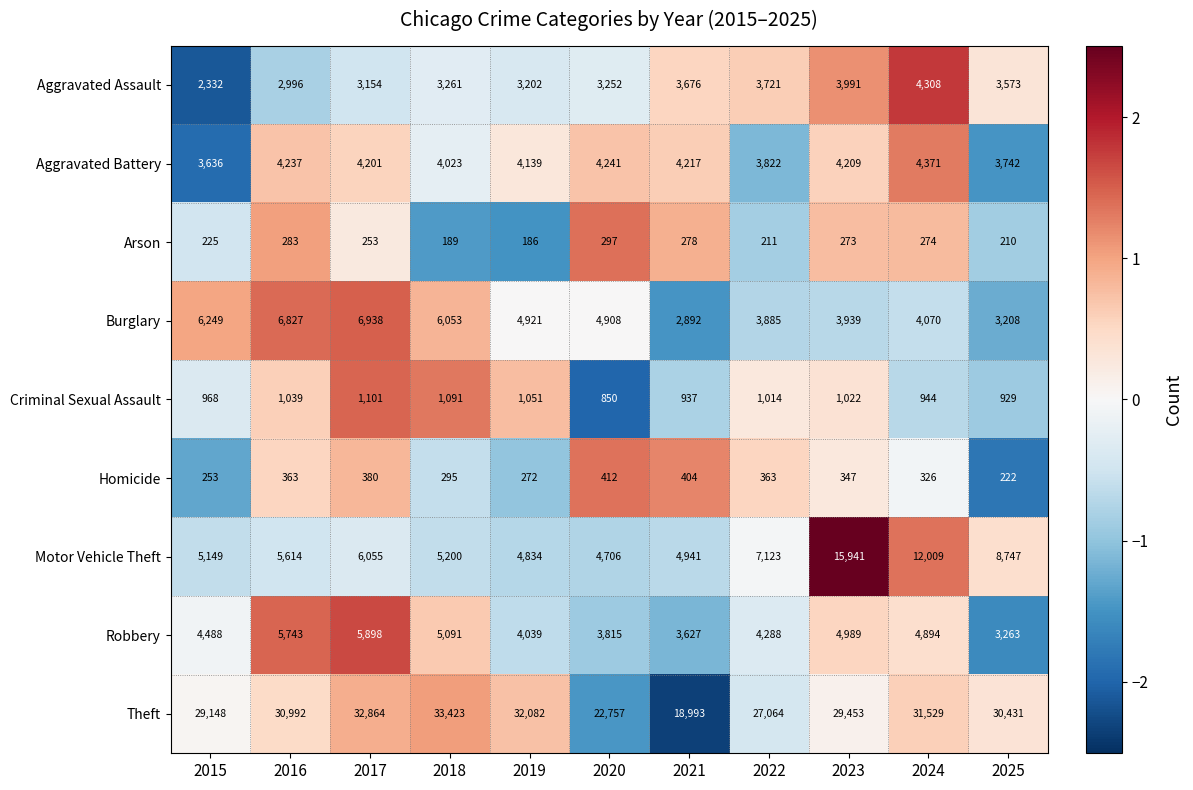

How many categories are shown in the chart?

11